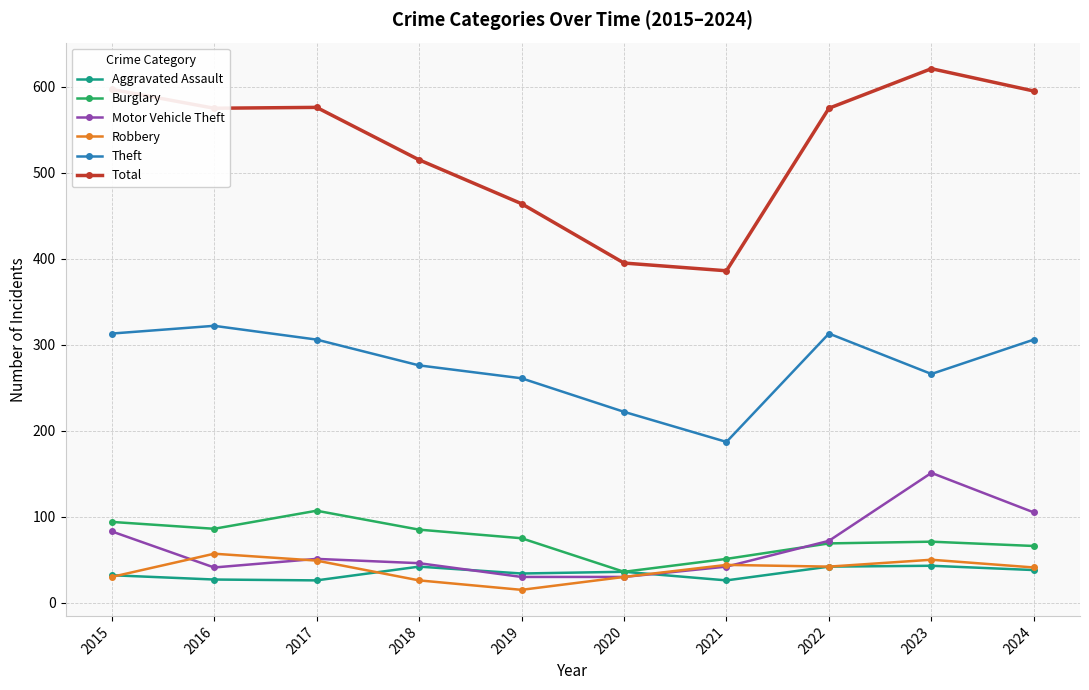

What is the difference between the highest and lowest values at 2022?

533